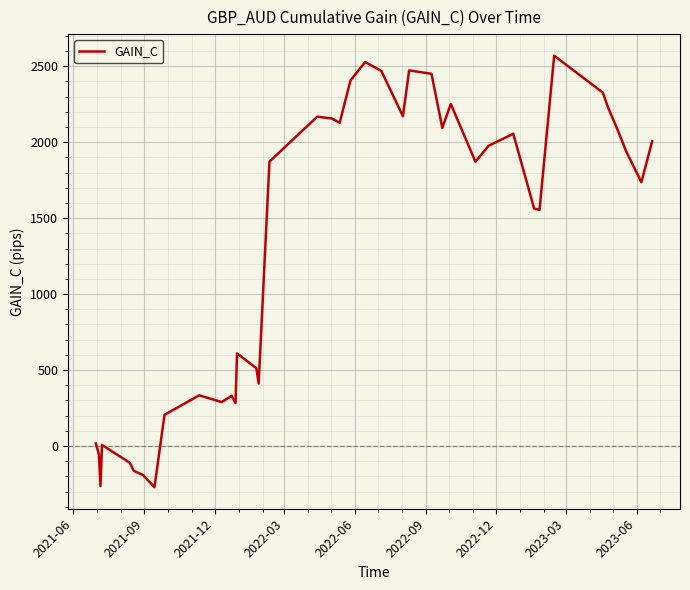

Does the chart display data point markers on the line(s)?

No